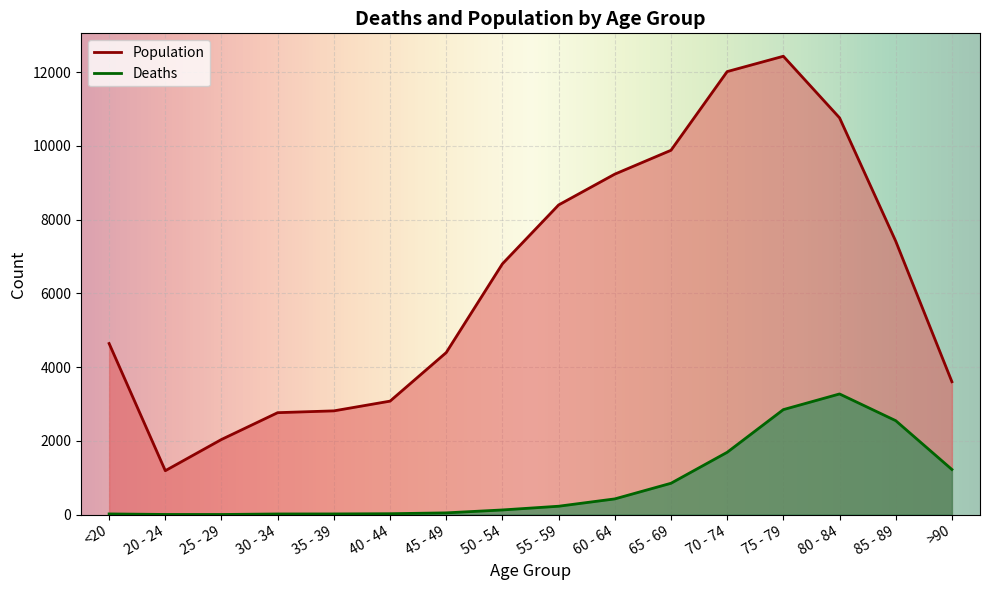

The Population series shows 4439 at 85 - 89. True or false?

False